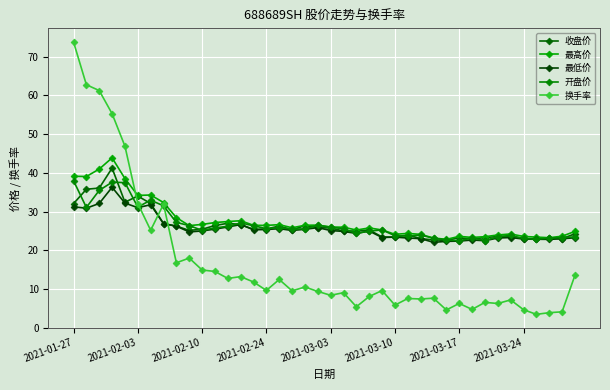

Count the number of categories in the chart.

40